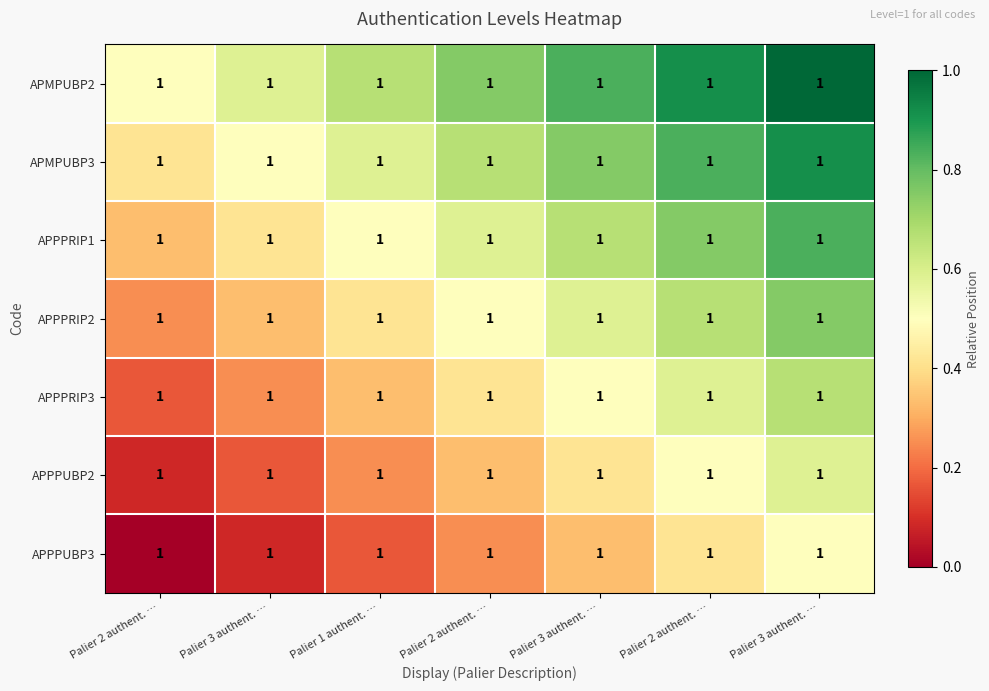

Is it true that APMPUBP2 equals 0.8 at Palier 3 authent. …?

True